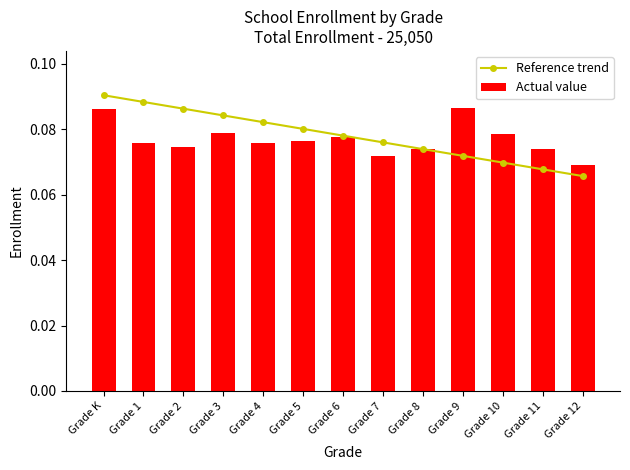

Is it true that Reference trend equals 0.1 at Grade 1?

True